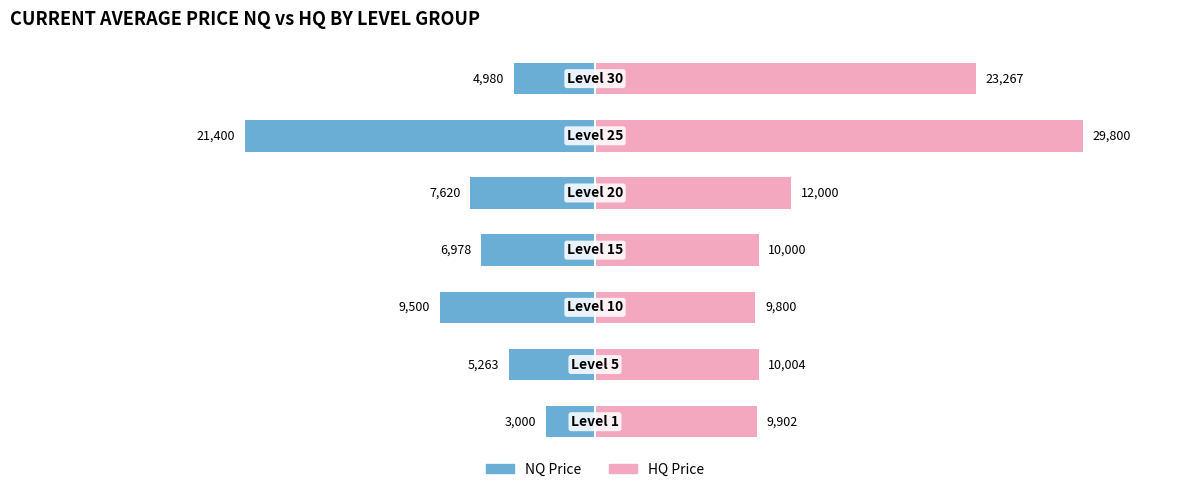

List the series in order of their peak value, highest first.

HQ Price, NQ Price